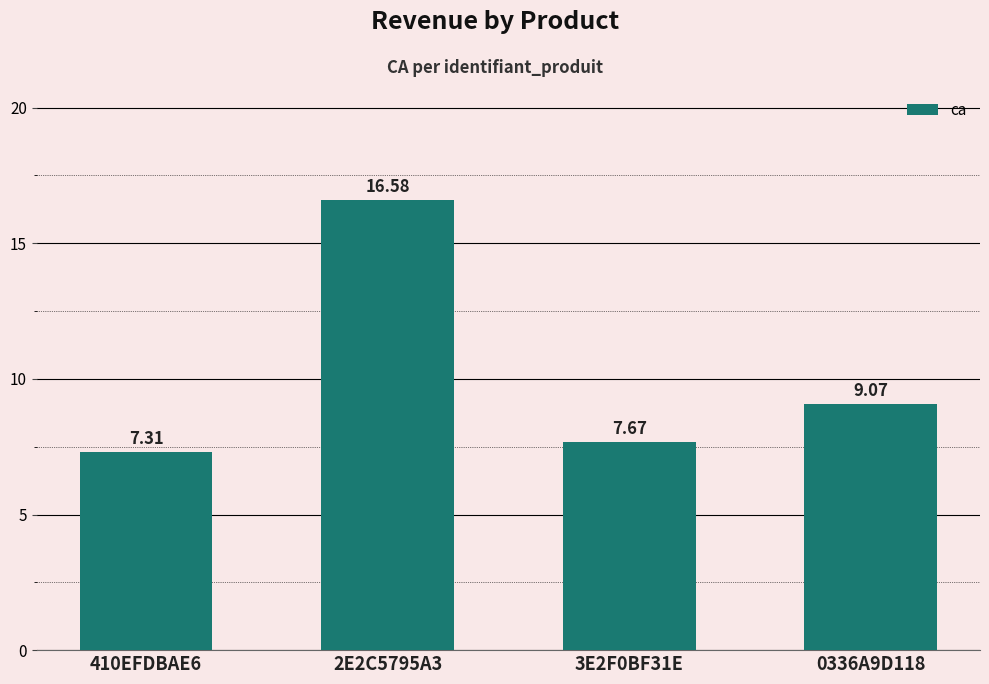

Rank the categories by value from lowest to highest.

410EFDBAE6, 3E2F0BF31E, 0336A9D118, 2E2C5795A3